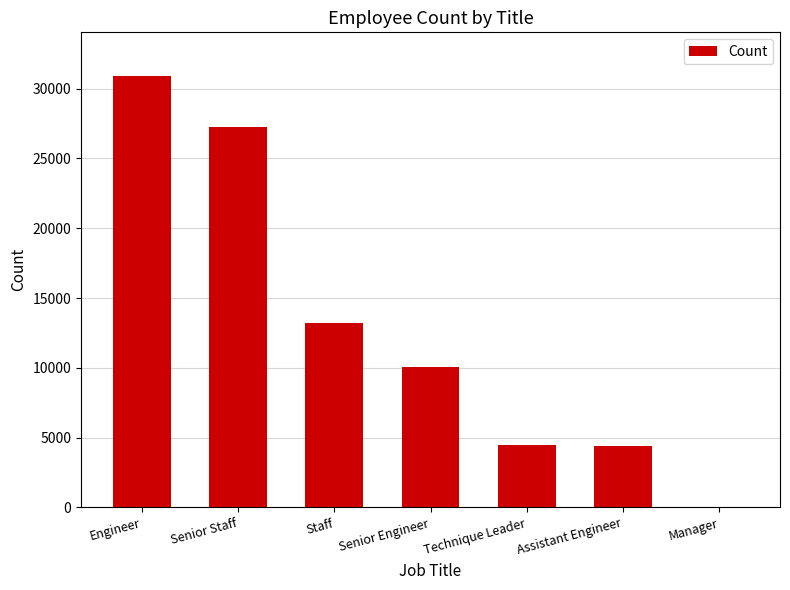

At which label is the value closest to 15475?

Staff